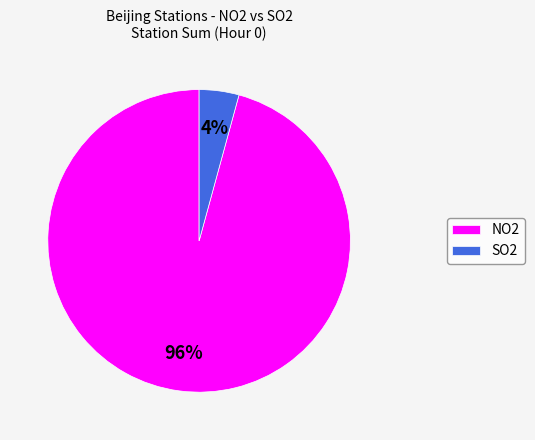

Does any single category account for the majority?

Yes